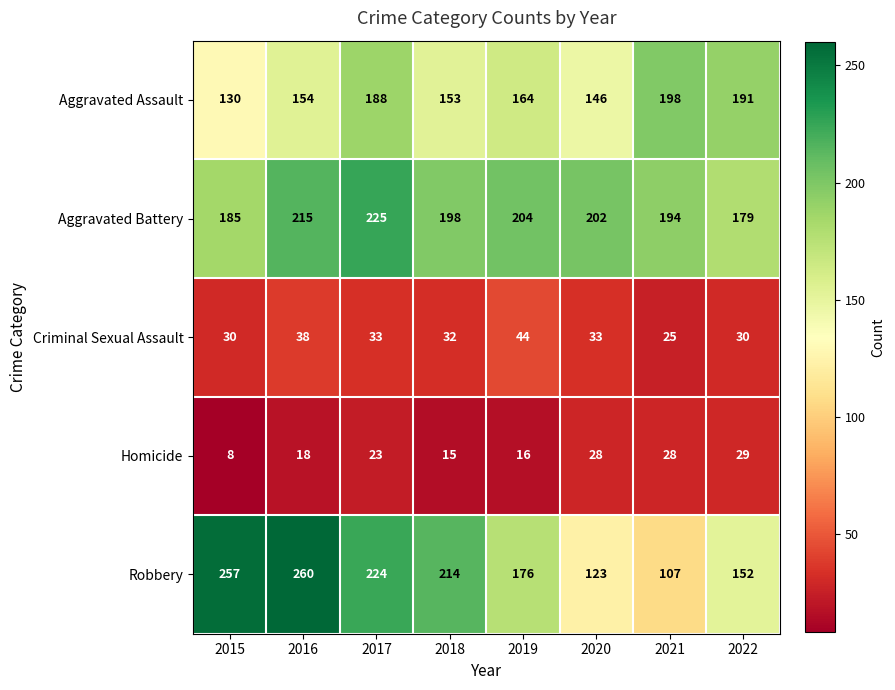

At 2018, list the series in order from smallest to largest.

Homicide, Criminal Sexual Assault, Aggravated Assault, Aggravated Battery, Robbery